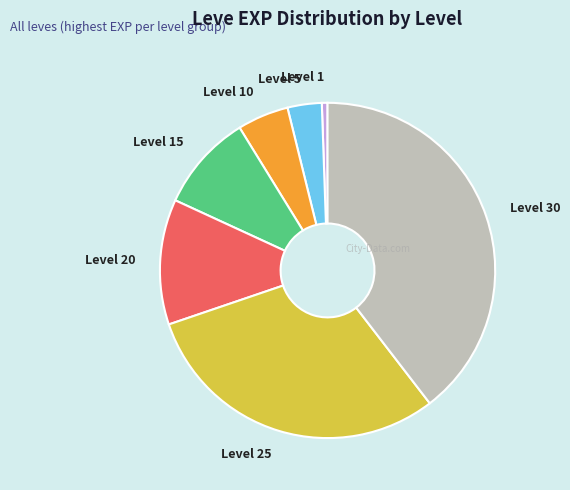

Which slice is the smallest?

Level 1